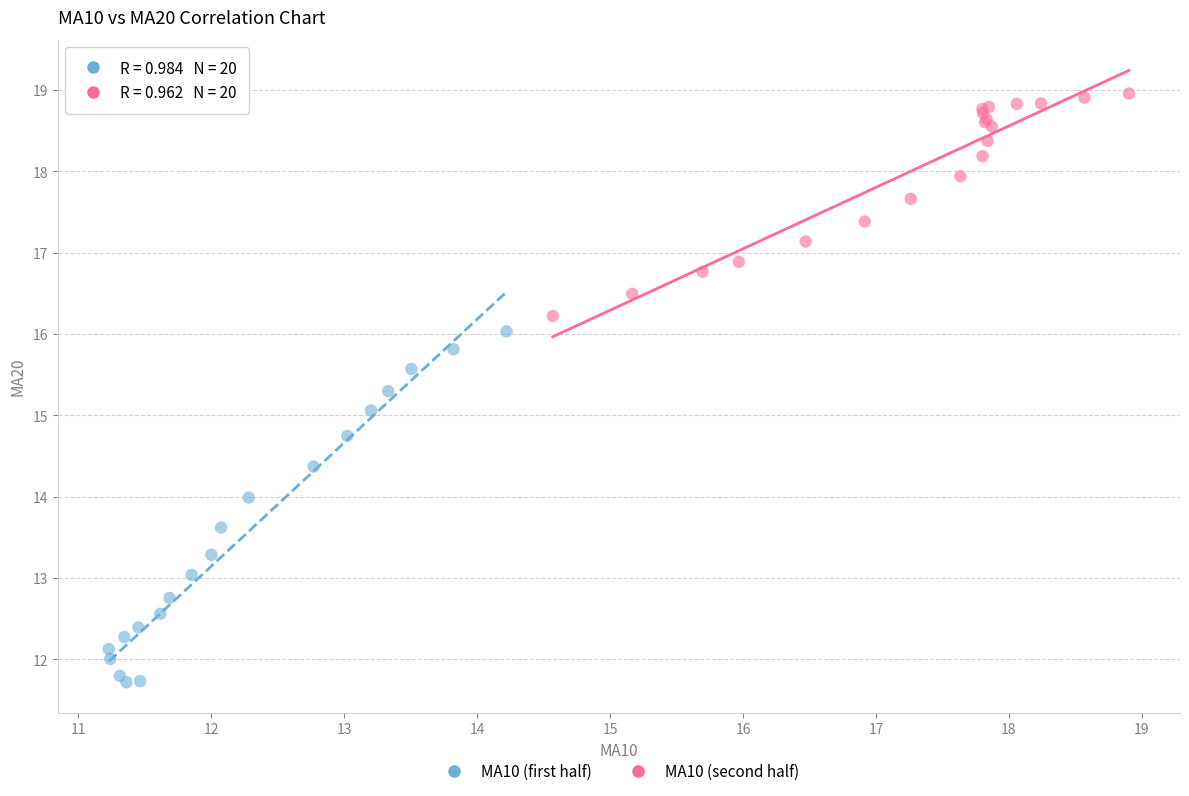

Which series reaches the maximum Y coordinate?

MA10 (second half)